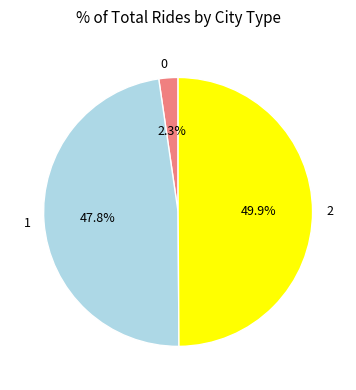

What percentage is the 1 slice, to the nearest percent?

48%